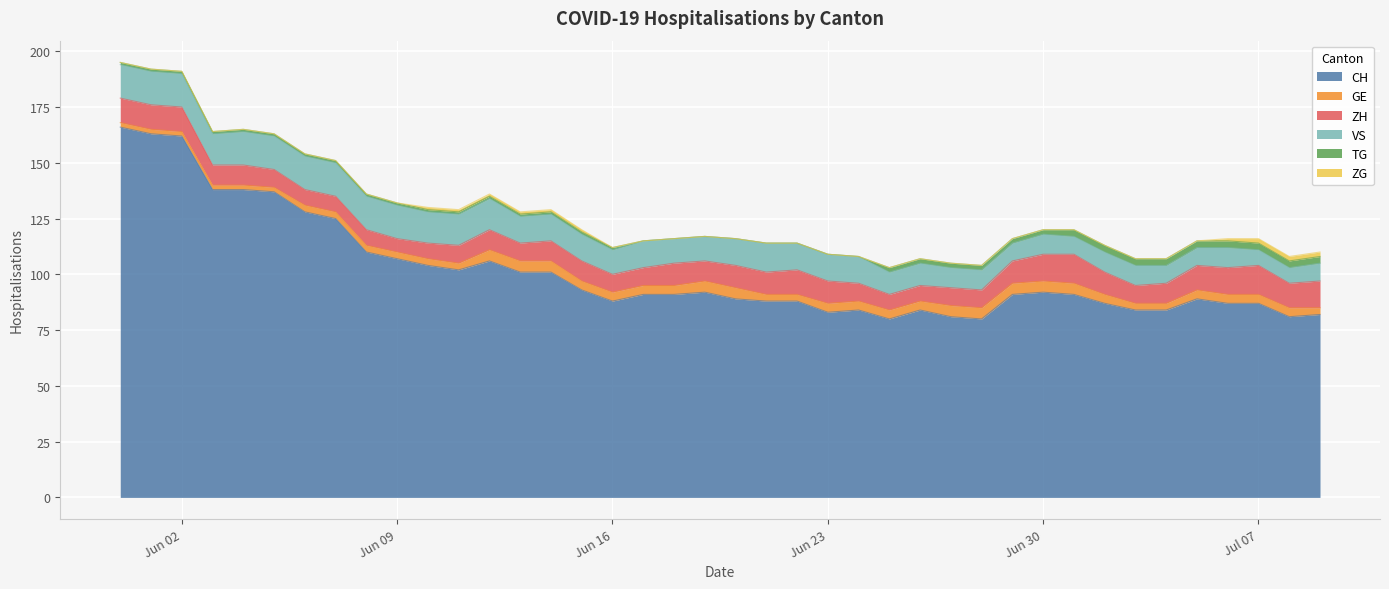

The ZH series shows 19 at 2020-07-01. True or false?

False